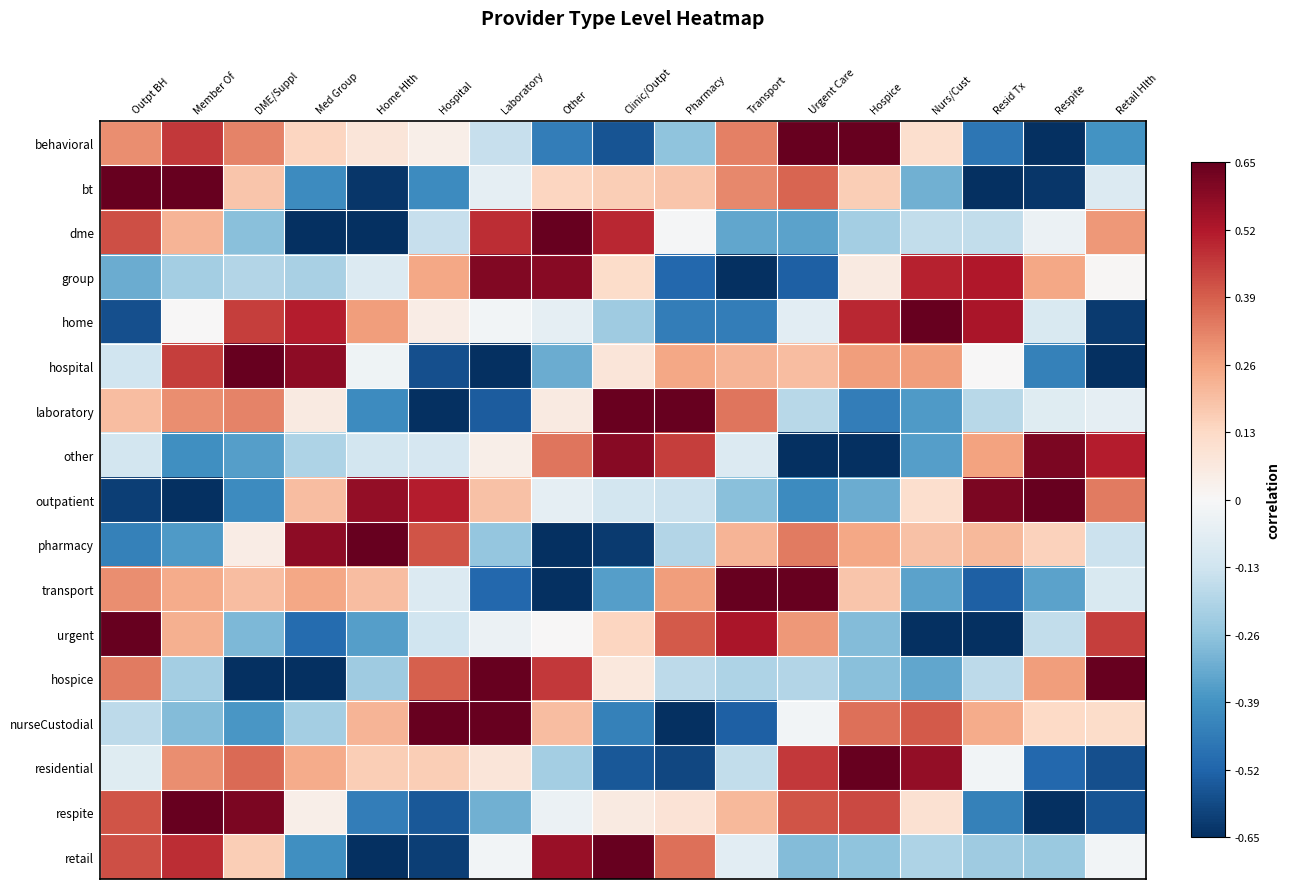

Reading left to right, what are all the values shown in this chart?

behavioral: Outpt BH=0.3	Member Of=0.5	DME/Suppl=0.3	Med Group=0.1	Home Hlth=0.1	Hospital=0.0	Laboratory=-0.1	Other=-0.5	Clinic/Outpt=-0.6	Pharmacy=-0.3	Transport=0.3	Urgent Care=0.7	Hospice=0.7	Nurs/Cust=0.1	Resid Tx=-0.5	Respite=-0.7	Retail Hlth=-0.4
bt: Outpt BH=0.7	Member Of=0.7	DME/Suppl=0.2	Med Group=-0.4	Home Hlth=-0.6	Hospital=-0.4	Laboratory=-0.1	Other=0.1	Clinic/Outpt=0.2	Pharmacy=0.2	Transport=0.3	Urgent Care=0.4	Hospice=0.2	Nurs/Cust=-0.3	Resid Tx=-0.7	Respite=-0.6	Retail Hlth=-0.1
dme: Outpt BH=0.4	Member Of=0.2	DME/Suppl=-0.3	Med Group=-0.7	Home Hlth=-0.7	Hospital=-0.1	Laboratory=0.5	Other=0.7	Clinic/Outpt=0.5	Pharmacy=-0.0	Transport=-0.3	Urgent Care=-0.3	Hospice=-0.2	Nurs/Cust=-0.2	Resid Tx=-0.2	Respite=-0.0	Retail Hlth=0.3
group: Outpt BH=-0.3	Member Of=-0.2	DME/Suppl=-0.2	Med Group=-0.2	Home Hlth=-0.1	Hospital=0.2	Laboratory=0.6	Other=0.6	Clinic/Outpt=0.1	Pharmacy=-0.5	Transport=-0.7	Urgent Care=-0.5	Hospice=0.1	Nurs/Cust=0.5	Resid Tx=0.5	Respite=0.2	Retail Hlth=0.0
home: Outpt BH=-0.6	Member Of=-0.0	DME/Suppl=0.5	Med Group=0.5	Home Hlth=0.3	Hospital=0.1	Laboratory=-0.0	Other=-0.1	Clinic/Outpt=-0.2	Pharmacy=-0.5	Transport=-0.5	Urgent Care=-0.1	Hospice=0.5	Nurs/Cust=0.7	Resid Tx=0.5	Respite=-0.1	Retail Hlth=-0.6
hospital: Outpt BH=-0.1	Member Of=0.5	DME/Suppl=0.7	Med Group=0.6	Home Hlth=-0.0	Hospital=-0.6	Laboratory=-0.7	Other=-0.3	Clinic/Outpt=0.1	Pharmacy=0.2	Transport=0.2	Urgent Care=0.2	Hospice=0.3	Nurs/Cust=0.3	Resid Tx=0.0	Respite=-0.4	Retail Hlth=-0.7
laboratory: Outpt BH=0.2	Member Of=0.3	DME/Suppl=0.3	Med Group=0.1	Home Hlth=-0.4	Hospital=-0.7	Laboratory=-0.5	Other=0.1	Clinic/Outpt=0.6	Pharmacy=0.7	Transport=0.3	Urgent Care=-0.2	Hospice=-0.5	Nurs/Cust=-0.4	Resid Tx=-0.2	Respite=-0.1	Retail Hlth=-0.1
other: Outpt BH=-0.1	Member Of=-0.4	DME/Suppl=-0.4	Med Group=-0.2	Home Hlth=-0.1	Hospital=-0.1	Laboratory=0.0	Other=0.3	Clinic/Outpt=0.6	Pharmacy=0.5	Transport=-0.1	Urgent Care=-0.7	Hospice=-0.7	Nurs/Cust=-0.4	Resid Tx=0.3	Respite=0.6	Retail Hlth=0.5
outpatient: Outpt BH=-0.6	Member Of=-0.7	DME/Suppl=-0.4	Med Group=0.2	Home Hlth=0.6	Hospital=0.5	Laboratory=0.2	Other=-0.1	Clinic/Outpt=-0.1	Pharmacy=-0.1	Transport=-0.3	Urgent Care=-0.4	Hospice=-0.3	Nurs/Cust=0.1	Resid Tx=0.6	Respite=0.7	Retail Hlth=0.3
pharmacy: Outpt BH=-0.4	Member Of=-0.4	DME/Suppl=0.1	Med Group=0.6	Home Hlth=0.7	Hospital=0.4	Laboratory=-0.2	Other=-0.7	Clinic/Outpt=-0.6	Pharmacy=-0.2	Transport=0.2	Urgent Care=0.3	Hospice=0.2	Nurs/Cust=0.2	Resid Tx=0.2	Respite=0.1	Retail Hlth=-0.1
transport: Outpt BH=0.3	Member Of=0.2	DME/Suppl=0.2	Med Group=0.2	Home Hlth=0.2	Hospital=-0.1	Laboratory=-0.5	Other=-0.7	Clinic/Outpt=-0.4	Pharmacy=0.3	Transport=0.7	Urgent Care=0.7	Hospice=0.2	Nurs/Cust=-0.3	Resid Tx=-0.5	Respite=-0.3	Retail Hlth=-0.1
urgent: Outpt BH=0.7	Member Of=0.2	DME/Suppl=-0.3	Med Group=-0.5	Home Hlth=-0.4	Hospital=-0.1	Laboratory=-0.0	Other=-0.0	Clinic/Outpt=0.1	Pharmacy=0.4	Transport=0.5	Urgent Care=0.3	Hospice=-0.3	Nurs/Cust=-0.7	Resid Tx=-0.7	Respite=-0.2	Retail Hlth=0.5
hospice: Outpt BH=0.3	Member Of=-0.2	DME/Suppl=-0.7	Med Group=-0.7	Home Hlth=-0.2	Hospital=0.4	Laboratory=0.7	Other=0.5	Clinic/Outpt=0.1	Pharmacy=-0.2	Transport=-0.2	Urgent Care=-0.2	Hospice=-0.3	Nurs/Cust=-0.3	Resid Tx=-0.2	Respite=0.3	Retail Hlth=0.7
nurseCustodial: Outpt BH=-0.2	Member Of=-0.3	DME/Suppl=-0.4	Med Group=-0.2	Home Hlth=0.2	Hospital=0.7	Laboratory=0.7	Other=0.2	Clinic/Outpt=-0.4	Pharmacy=-0.7	Transport=-0.5	Urgent Care=-0.0	Hospice=0.4	Nurs/Cust=0.4	Resid Tx=0.2	Respite=0.1	Retail Hlth=0.1
residential: Outpt BH=-0.1	Member Of=0.3	DME/Suppl=0.4	Med Group=0.2	Home Hlth=0.2	Hospital=0.2	Laboratory=0.1	Other=-0.2	Clinic/Outpt=-0.6	Pharmacy=-0.6	Transport=-0.2	Urgent Care=0.5	Hospice=0.7	Nurs/Cust=0.6	Resid Tx=-0.0	Respite=-0.5	Retail Hlth=-0.6
respite: Outpt BH=0.4	Member Of=0.7	DME/Suppl=0.6	Med Group=0.0	Home Hlth=-0.5	Hospital=-0.6	Laboratory=-0.3	Other=-0.0	Clinic/Outpt=0.1	Pharmacy=0.1	Transport=0.2	Urgent Care=0.4	Hospice=0.4	Nurs/Cust=0.1	Resid Tx=-0.4	Respite=-0.7	Retail Hlth=-0.6
retail: Outpt BH=0.4	Member Of=0.5	DME/Suppl=0.2	Med Group=-0.4	Home Hlth=-0.7	Hospital=-0.6	Laboratory=-0.0	Other=0.6	Clinic/Outpt=0.7	Pharmacy=0.4	Transport=-0.1	Urgent Care=-0.3	Hospice=-0.3	Nurs/Cust=-0.2	Resid Tx=-0.2	Respite=-0.2	Retail Hlth=-0.0